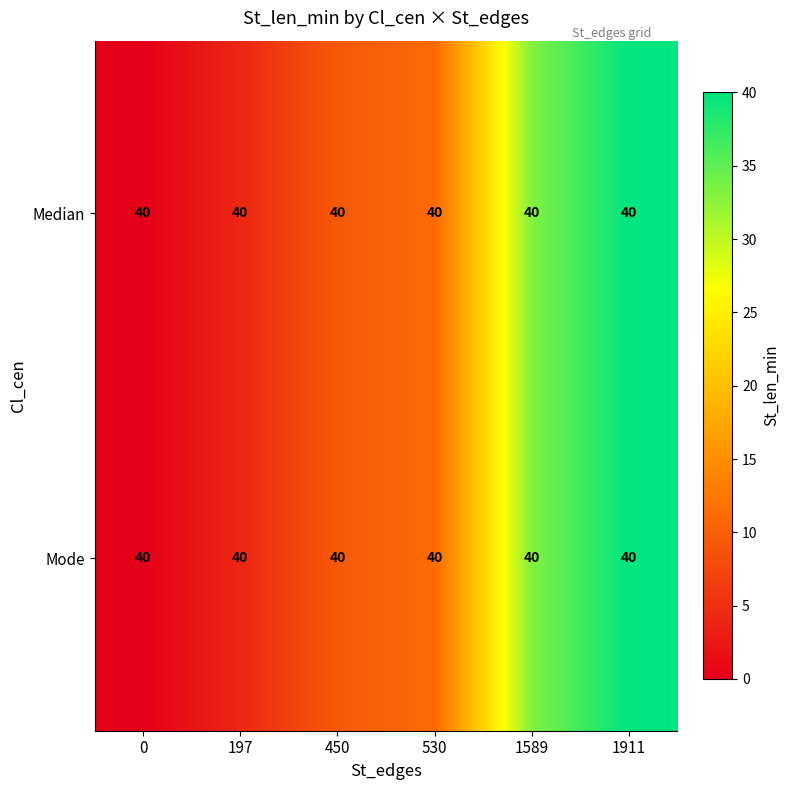

What is the total value across all series at 530?

22.2